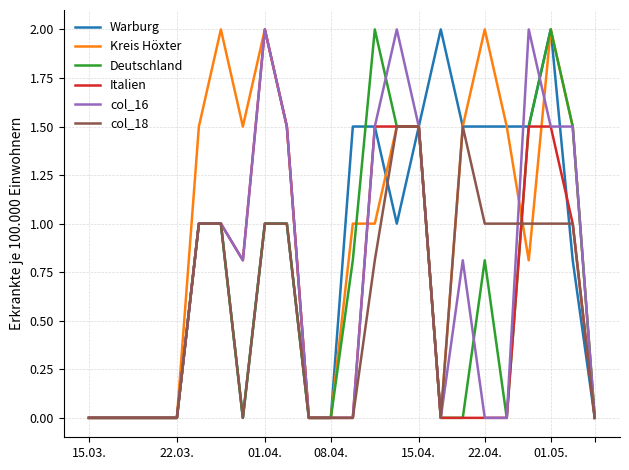

What is the greatest value displayed?

2.0